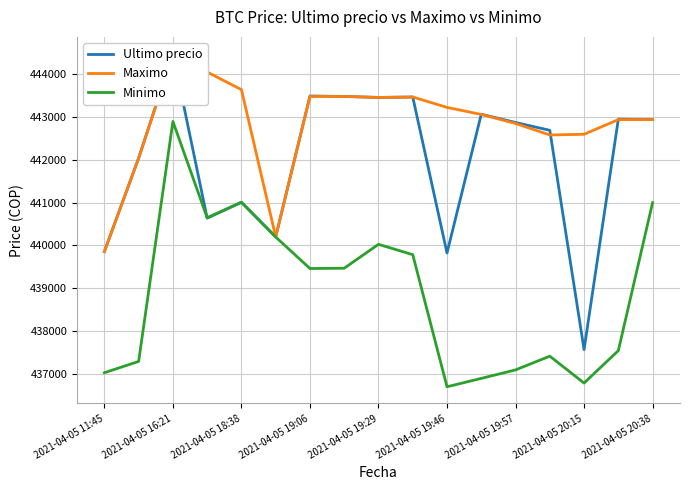

What is the minimum value shown in the chart?

436692